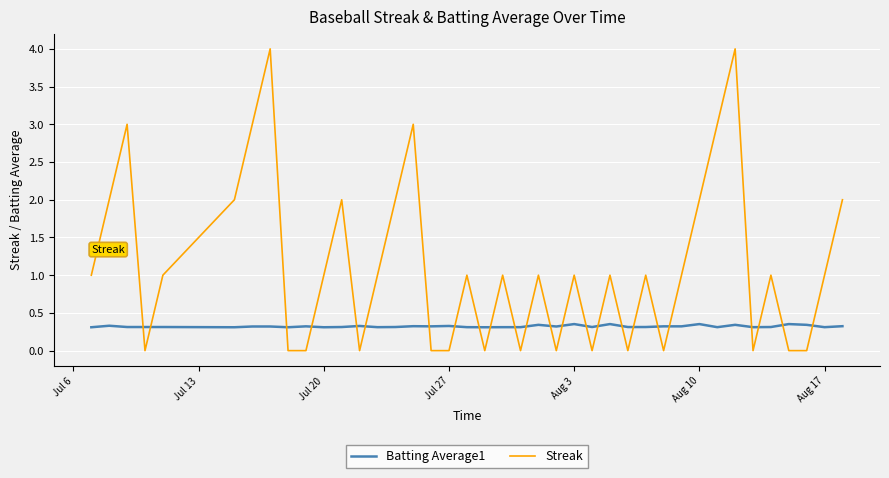

List the series in order of their peak value, highest first.

Streak, Batting Average1